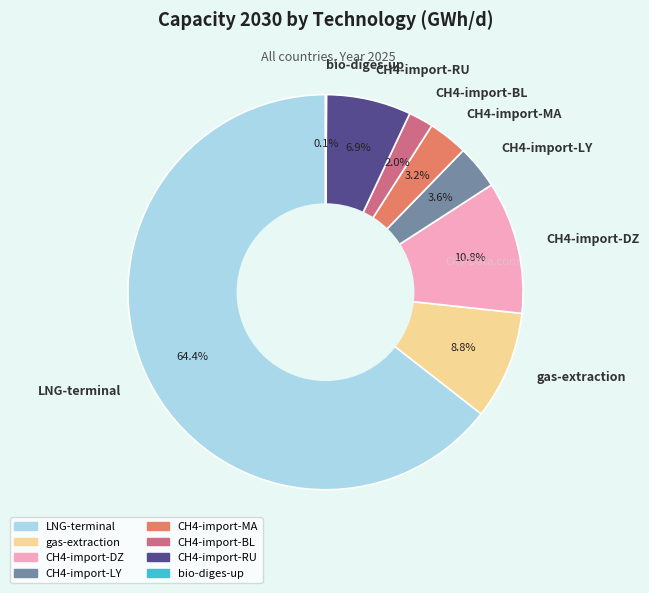

To the nearest percent, what portion does CH4-import-LY represent?

4%